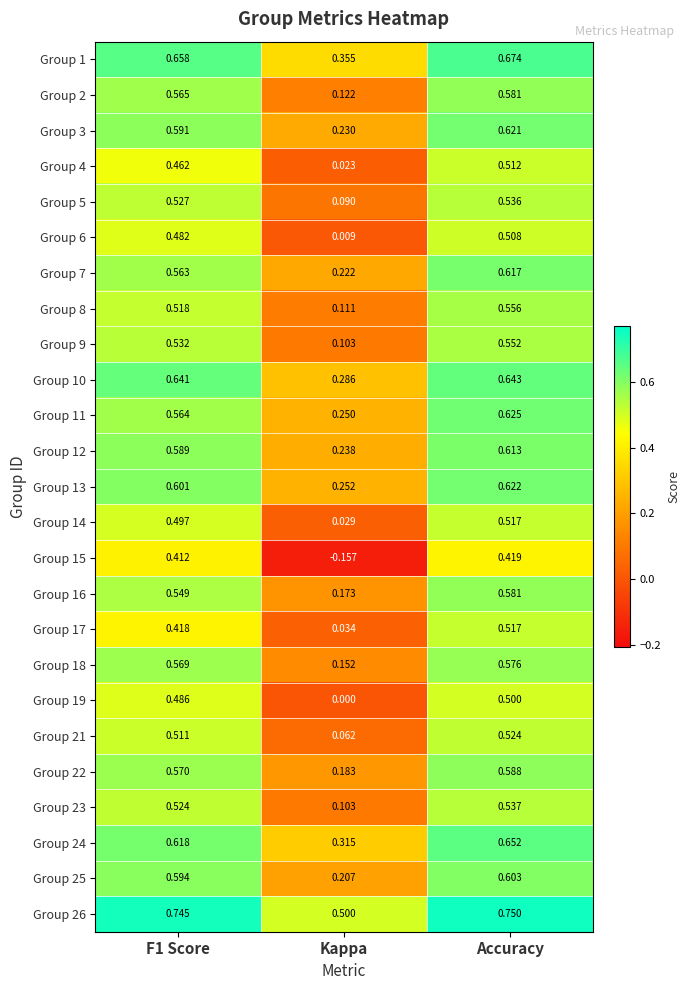

Between F1 Score and Kappa, which series saw the biggest shift?

Group 15